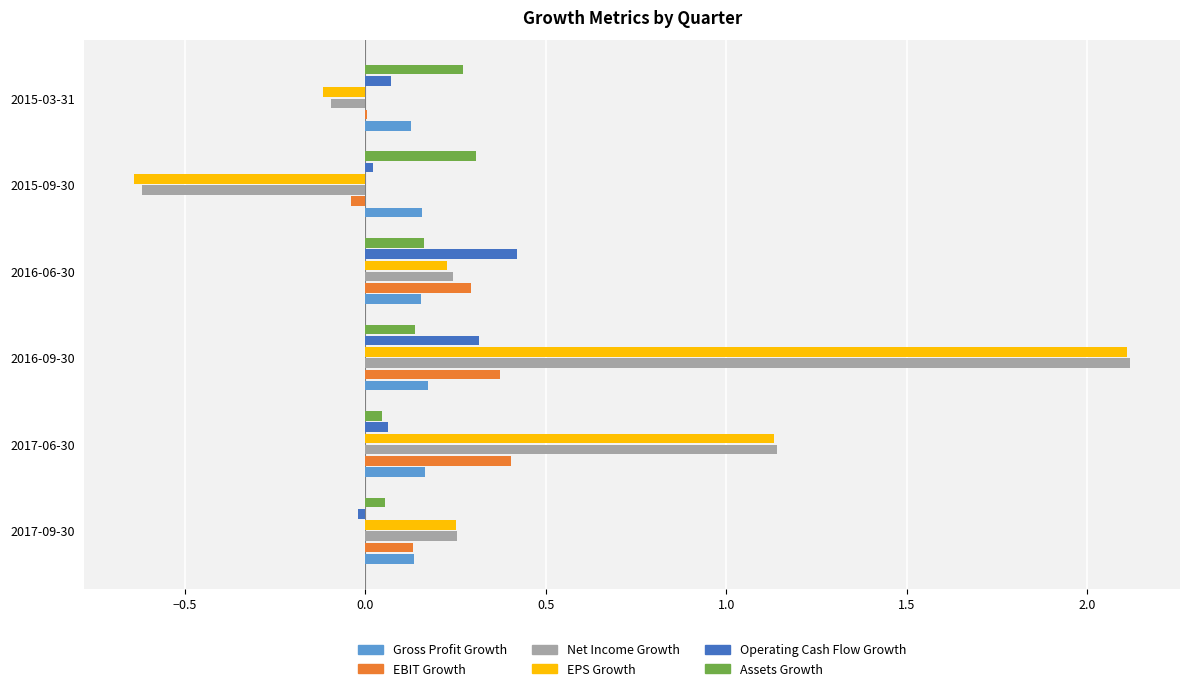

Which series changed the most between 2017-06-30 and 2015-09-30?

EPS Growth